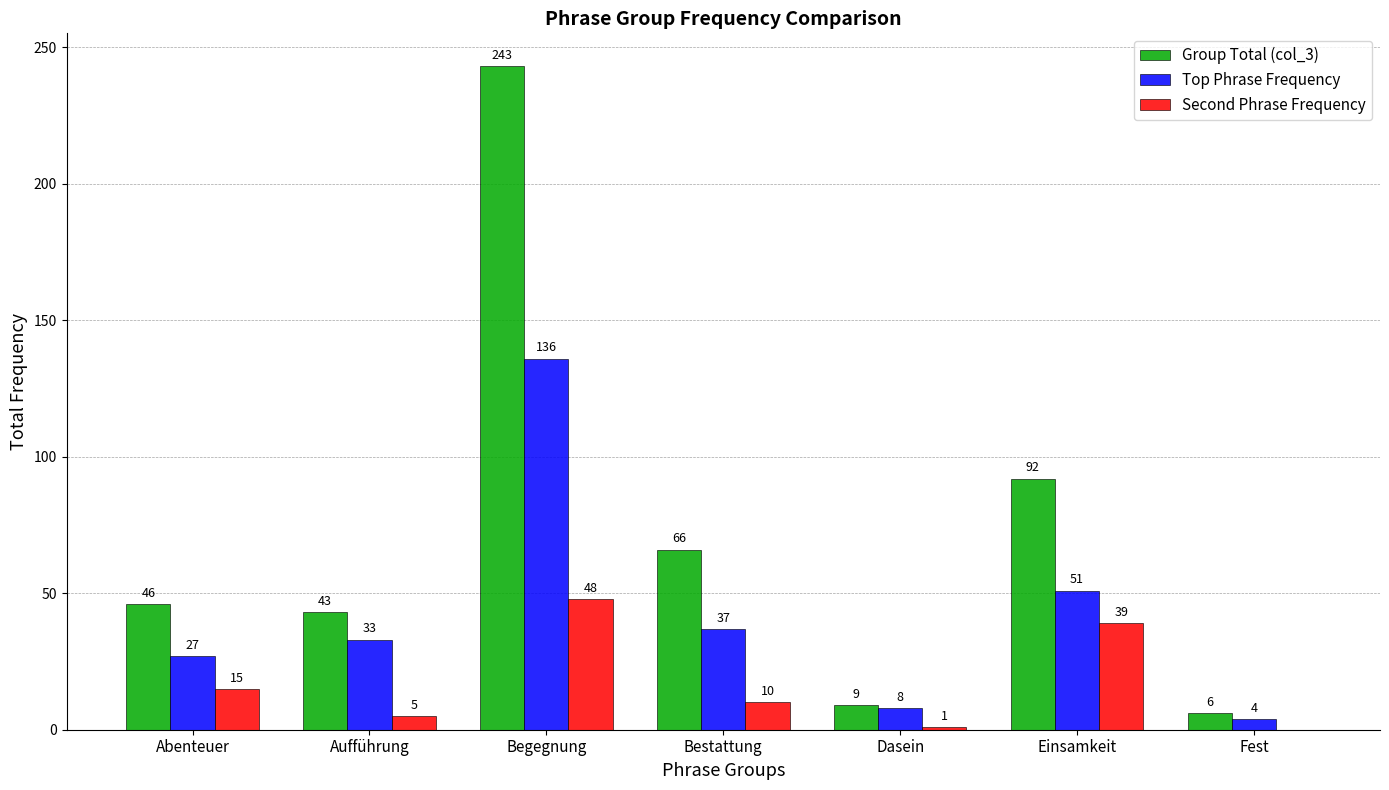

True or false: Second Phrase Frequency has a value of 10 at Bestattung.

True